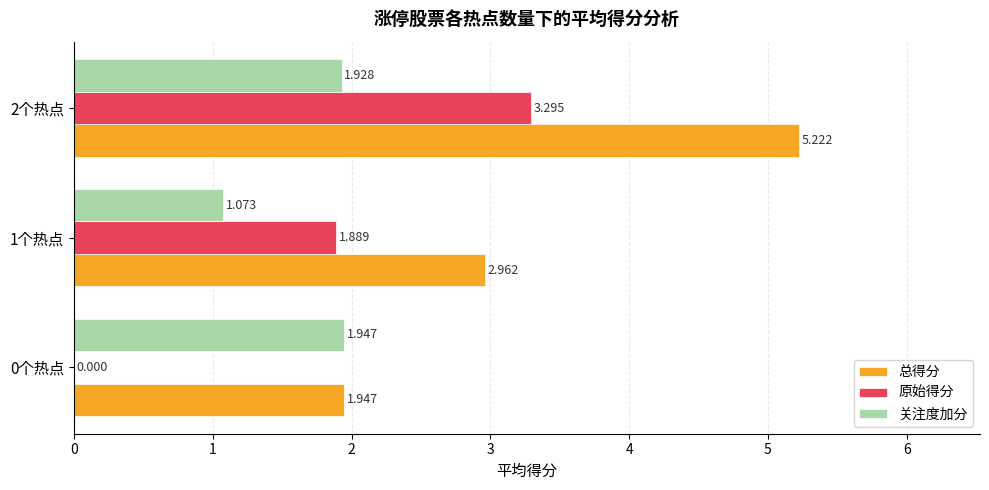

Is the value of 原始得分 at 2个热点 greater than the value of 总得分 at 0个热点?

Yes